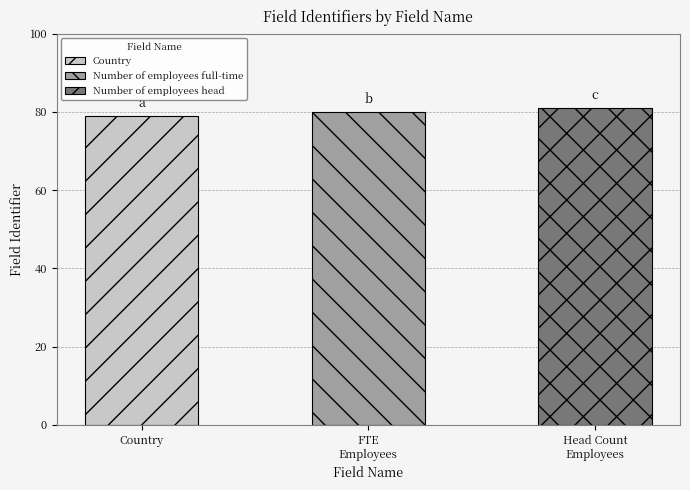

Are the bars horizontal?

No